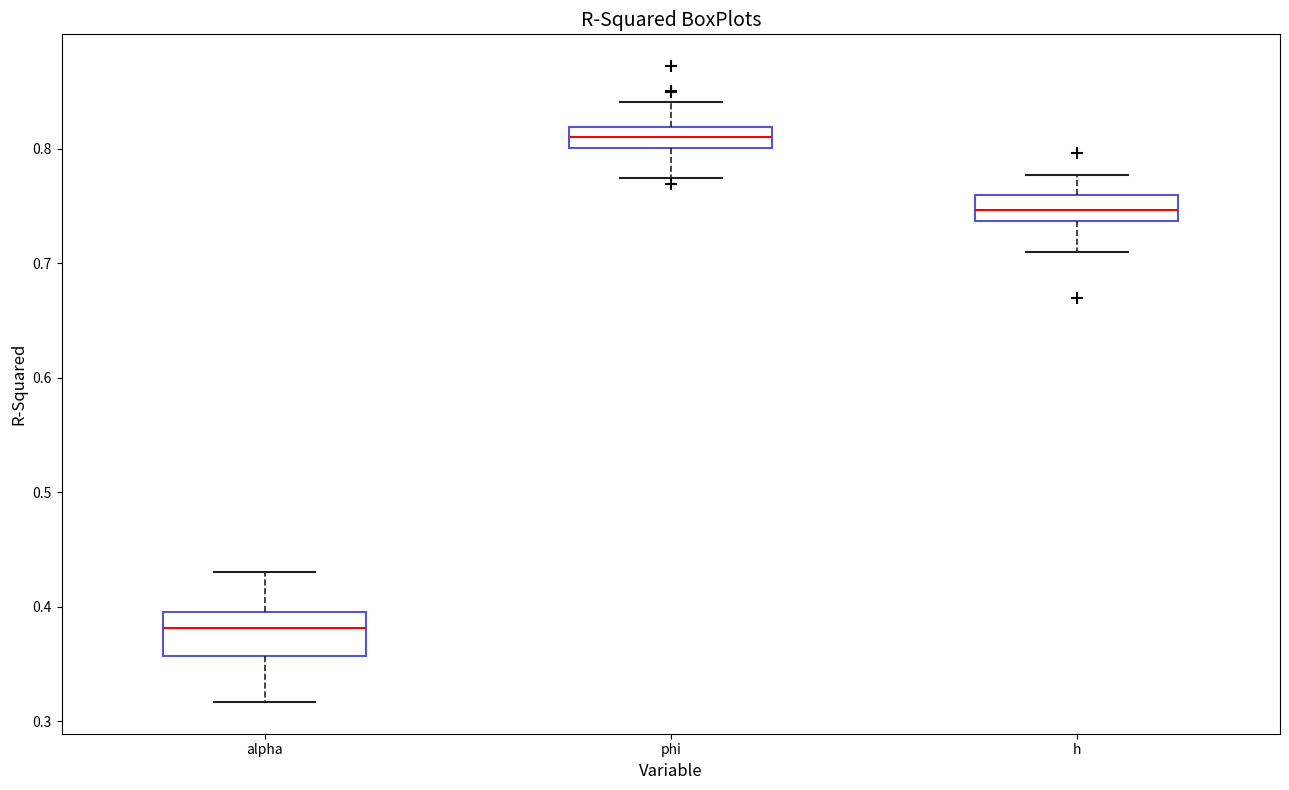

Reading left to right, read every box against the y-axis: the position of its median line, the range the box covers, and the ends of its whiskers. The values are not printed on the chart, so give them approximately, as read against the axis.

alpha: median 0.38, box 0.36 to 0.40, whiskers 0.32 to 0.43
phi: median 0.81, box 0.80 to 0.82, whiskers 0.77 to 0.84
h: median 0.75, box 0.74 to 0.76, whiskers 0.71 to 0.78